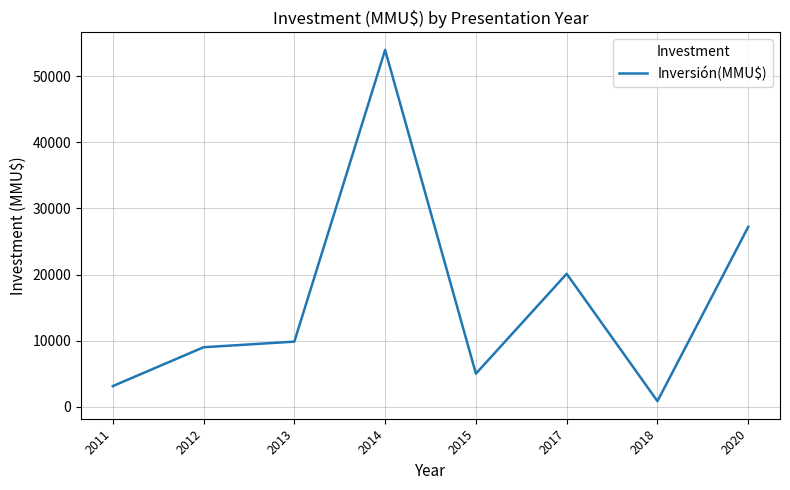

Rank the categories by value from highest to lowest.

2014, 2020, 2017, 2013, 2012, 2015, 2011, 2018